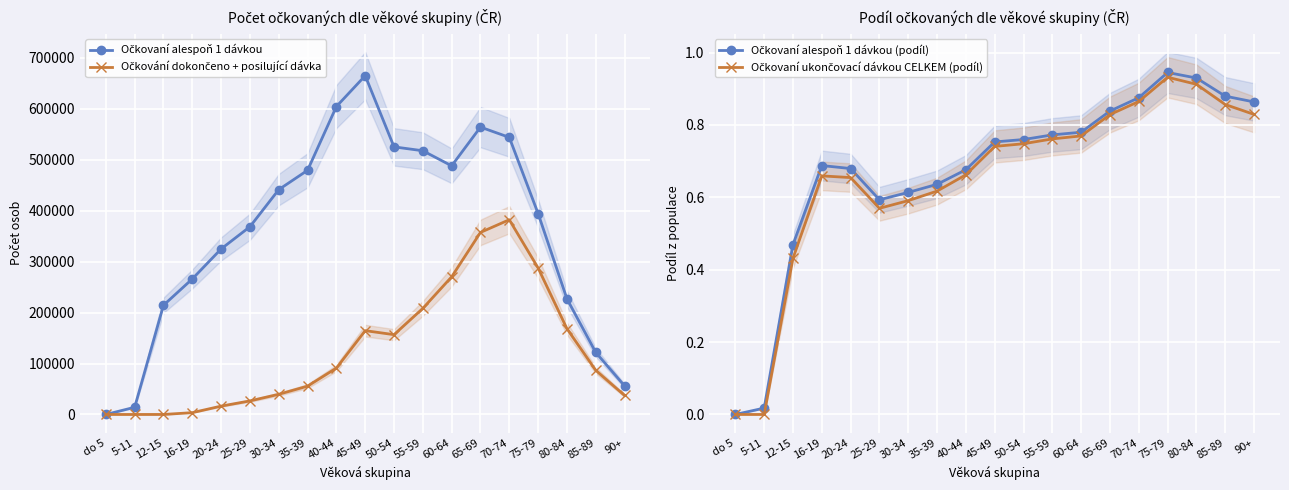

What is the approximate value of Očkovaní alespoň 1 dávkou (podíl) at 12-15?

0.5